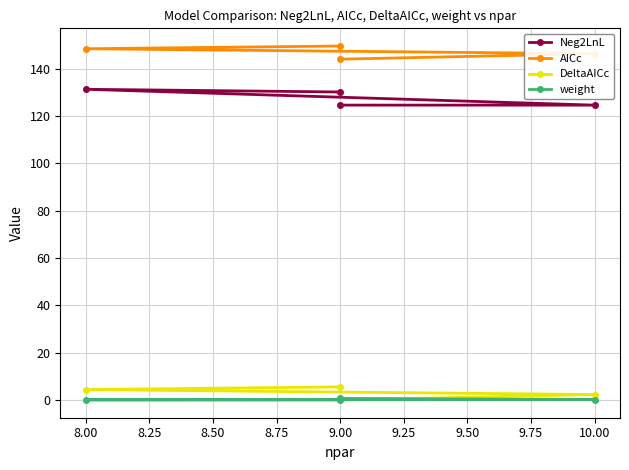

How many data points in Neg2LnL are above 130?

2